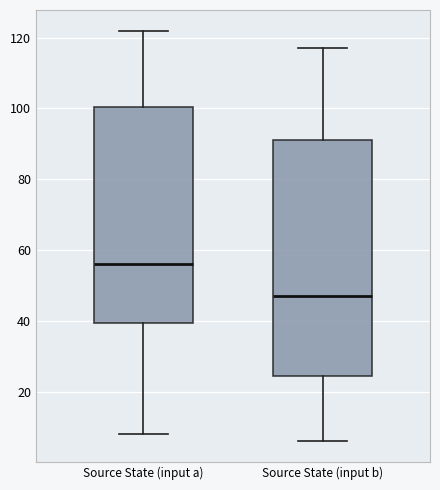

Comparing the boxes themselves (not the whiskers), which one is the tallest?

Source State (input b)